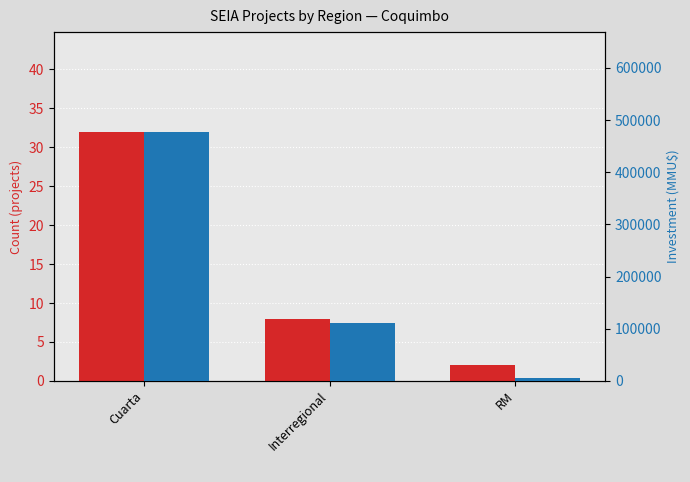

Count the Investment (MMU$) values in the range 4500 to 477620.

3